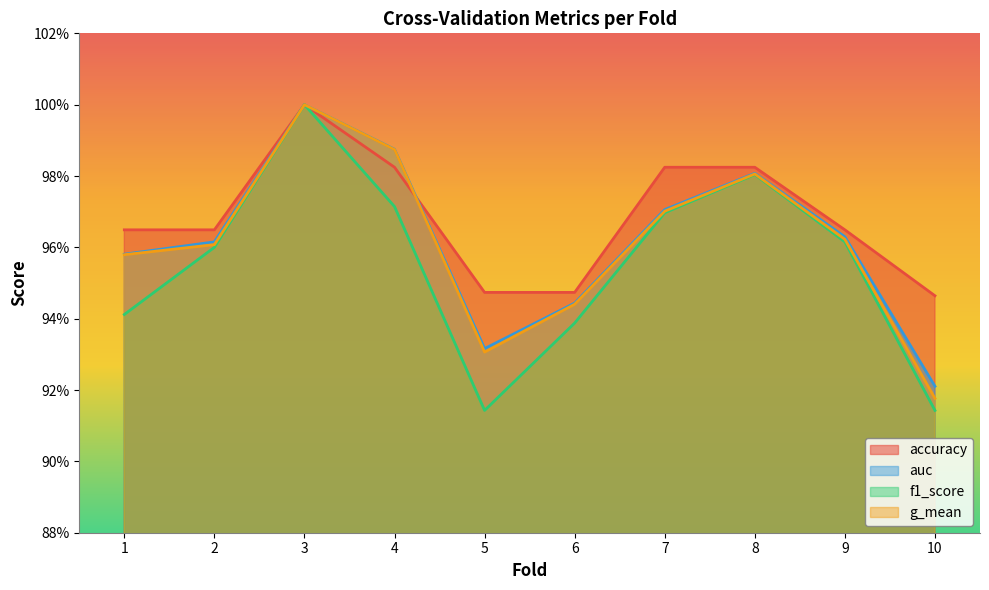

What is the sum of all g_mean values?

9.6